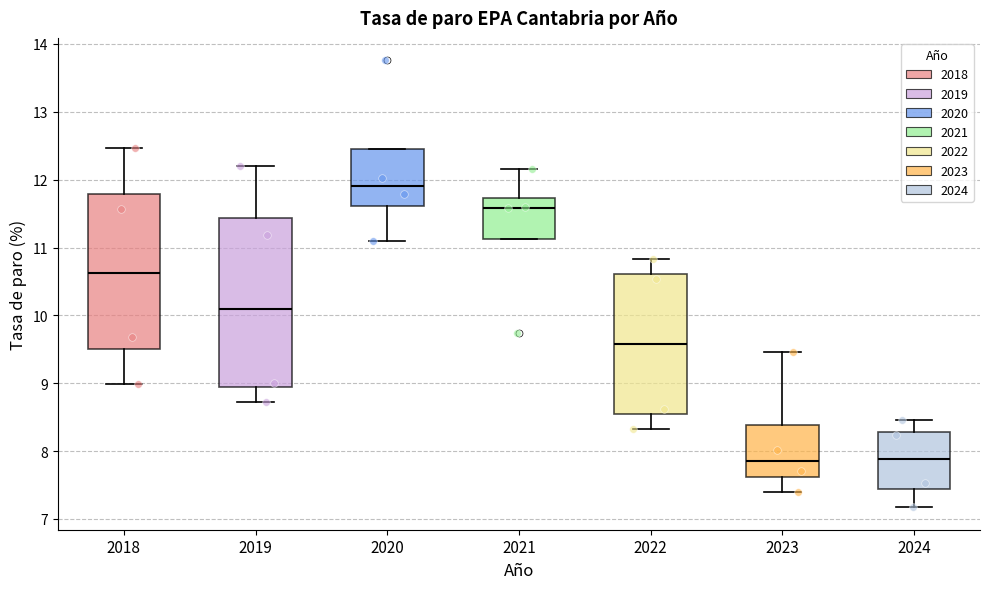

Which box's median line is the highest?

2020